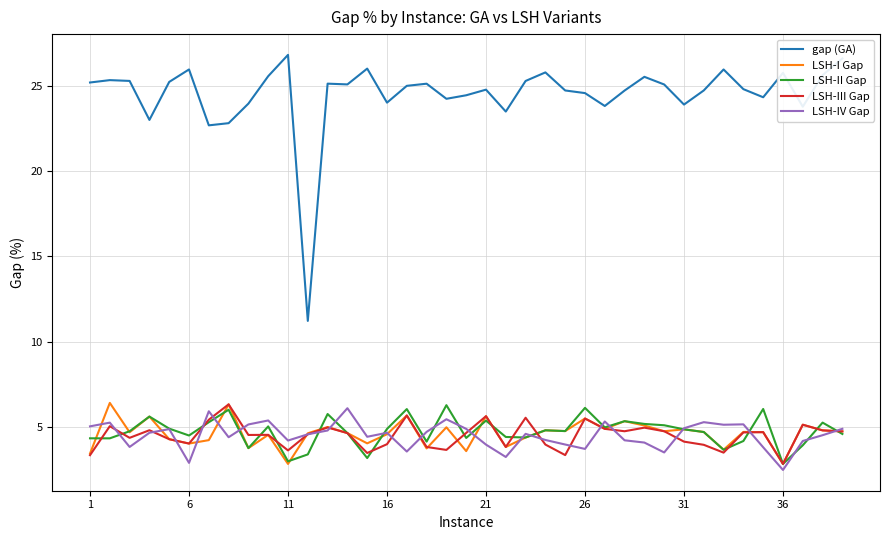

What is the maximum value shown in the chart?

26.8